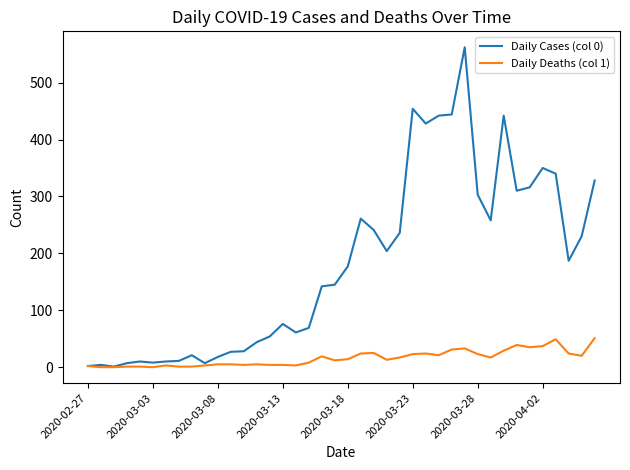

List the series in order of their peak value, highest first.

Daily Cases (col 0), Daily Deaths (col 1)